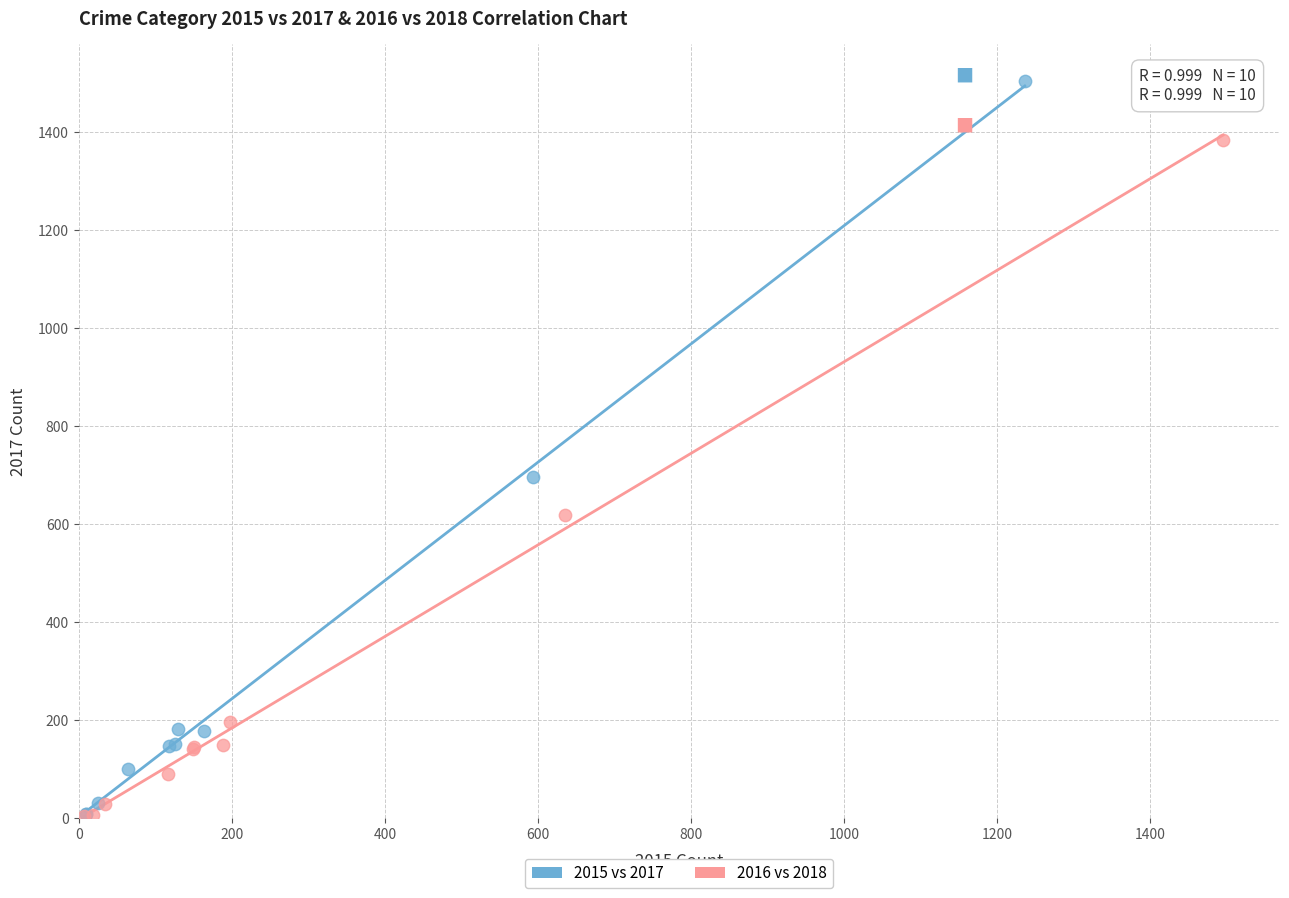

Which series reaches the maximum Y coordinate?

2015 vs 2017